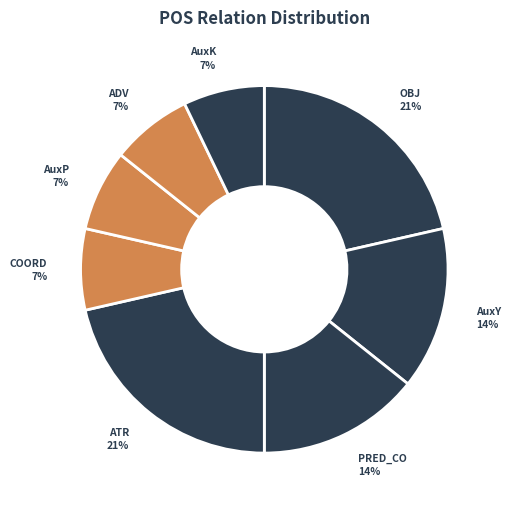

Does ATR account for over 50% of the chart?

No